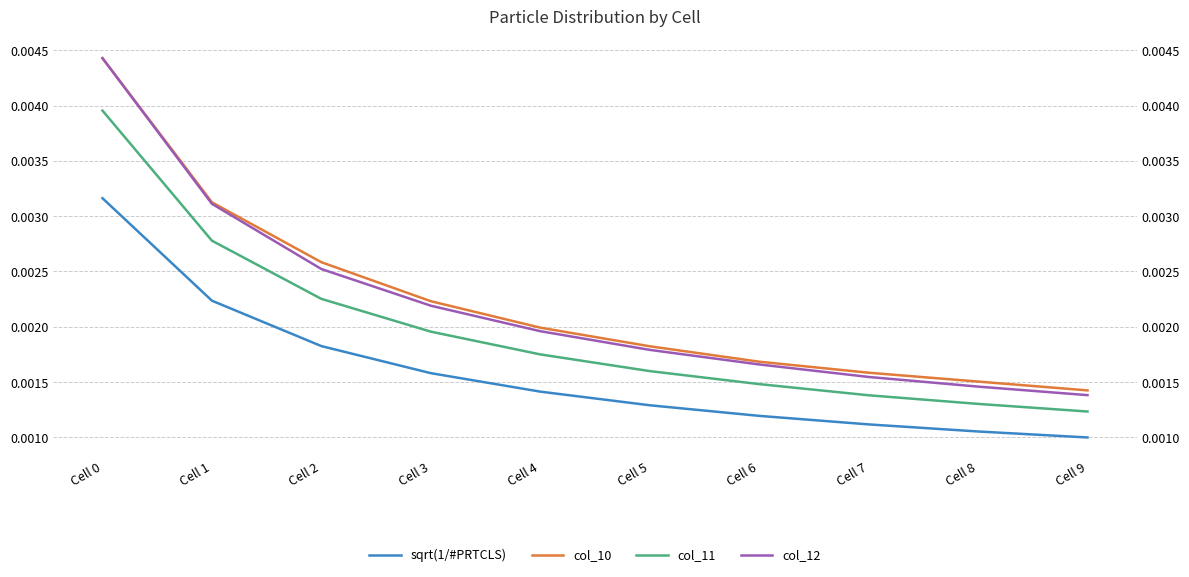

Is this an area chart (filled region under the line)?

No